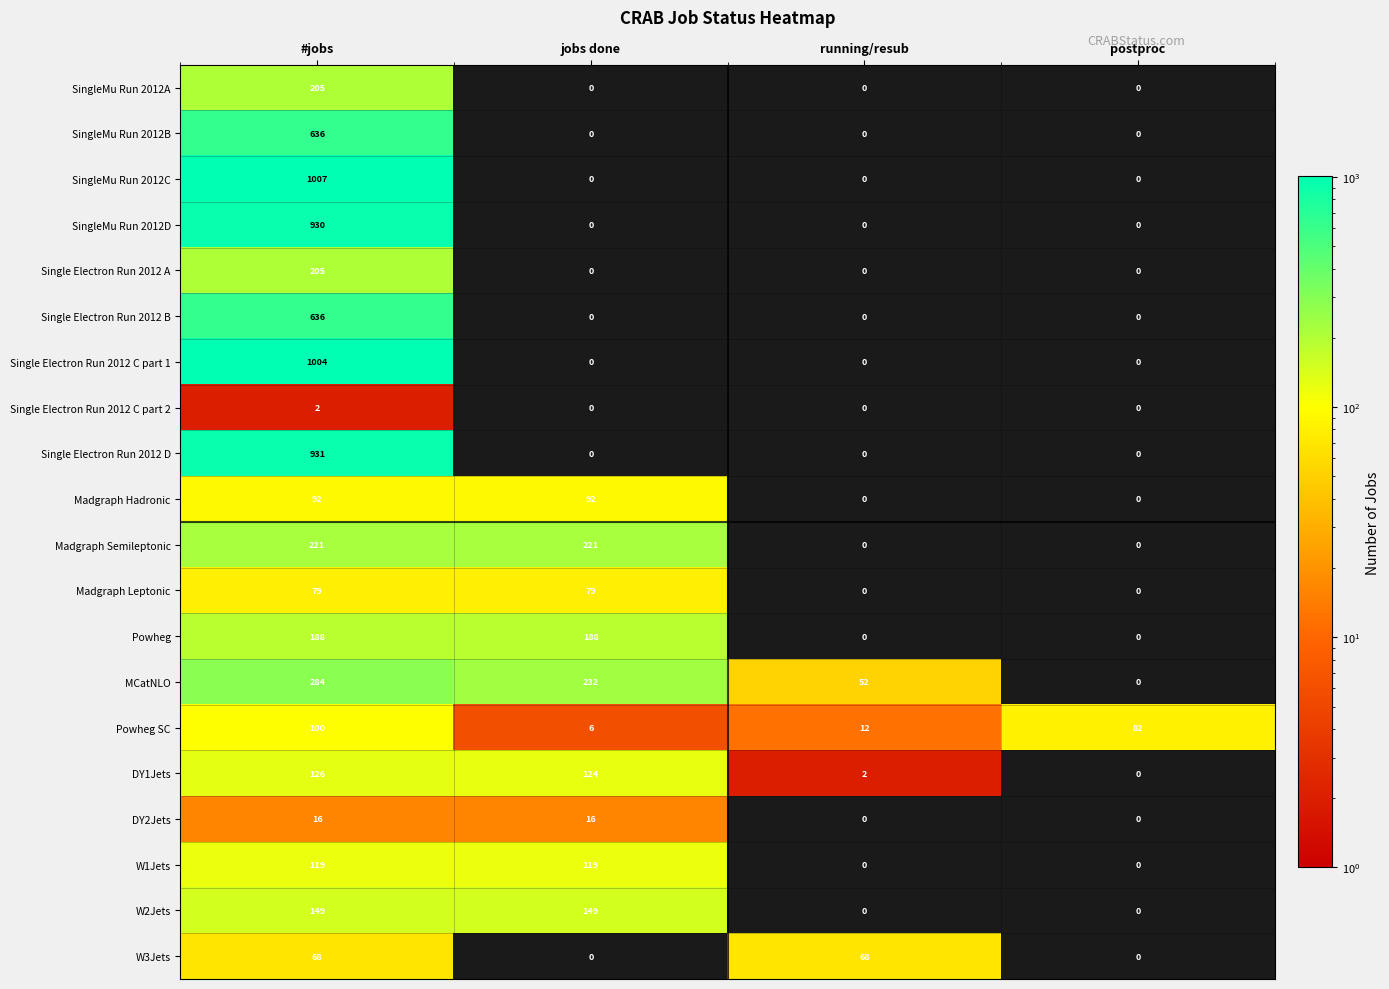

Which series has the largest total across all categories?

SingleMu Run 2012C